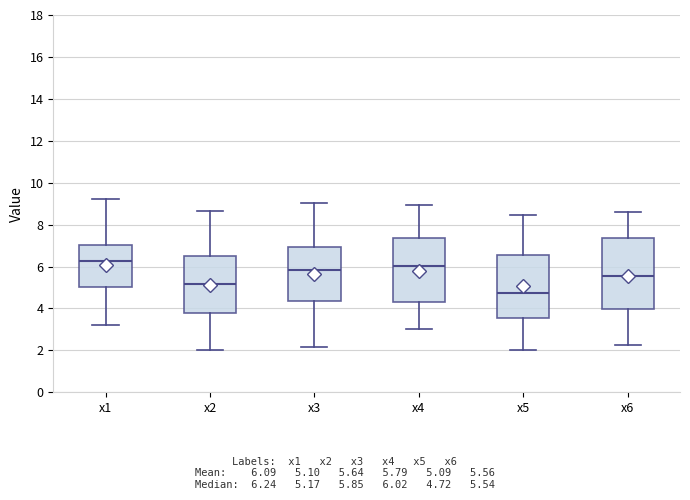

Reading left to right, transcribe this box plot: for each box, give where its median line is, the range the box spans, and where its two whiskers end, as read against the y-axis. The values are not printed on the chart, so give them approximately, as read against the axis.

x1: median 6.2, box 5.0 to 7.0, whiskers 3.2 to 9.2
x2: median 5.2, box 3.8 to 6.6, whiskers 2.0 to 8.6
x3: median 5.8, box 4.4 to 7.0, whiskers 2.2 to 9.0
x4: median 6.0, box 4.4 to 7.4, whiskers 3.0 to 9.0
x5: median 4.8, box 3.6 to 6.6, whiskers 2.0 to 8.4
x6: median 5.6, box 4.0 to 7.4, whiskers 2.2 to 8.6